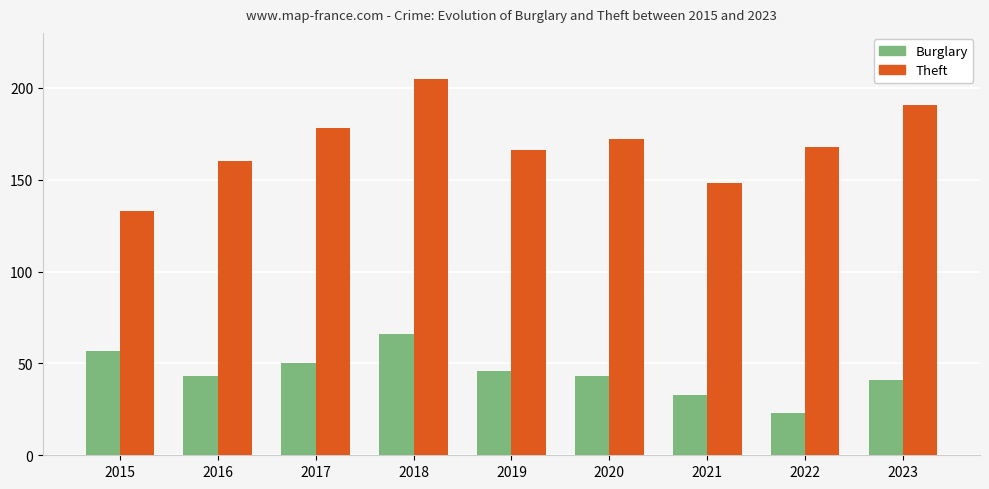

What is the difference between the maximum and minimum values in the Burglary series?

43